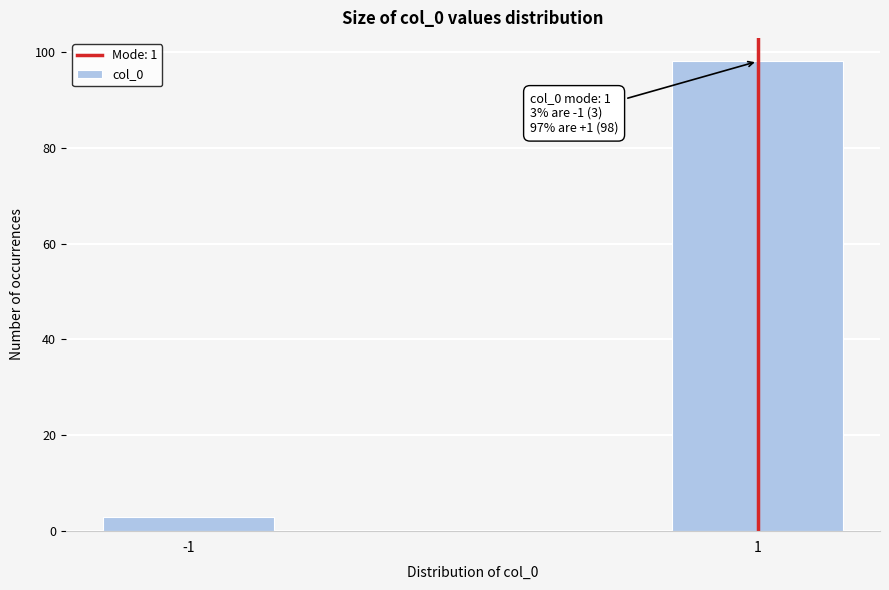

Reading right to left, extract all data points from this chart.

1=98	-1=3